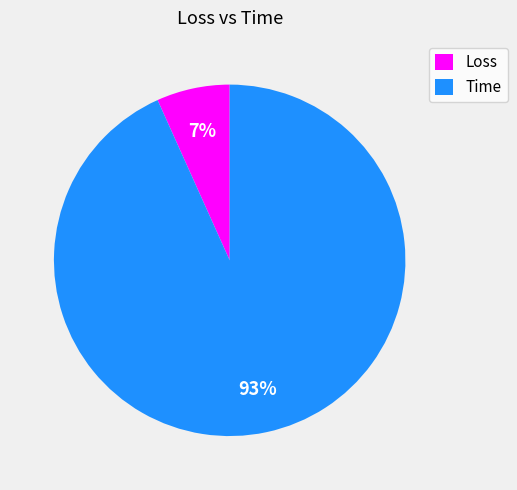

Rank the categories by value from highest to lowest.

Time, Loss